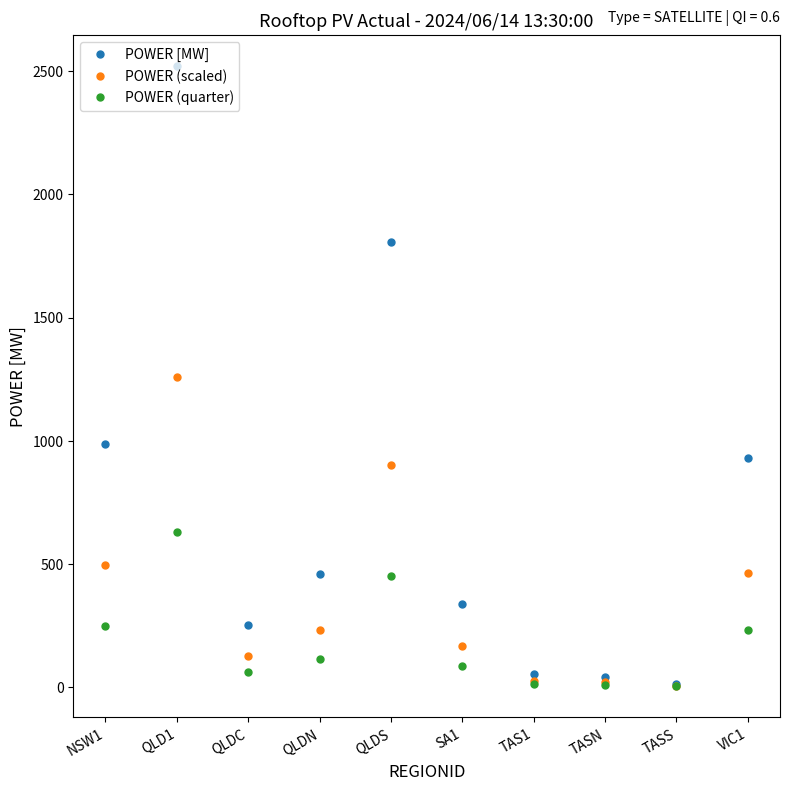

Which series has the largest total across all categories?

POWER [MW]